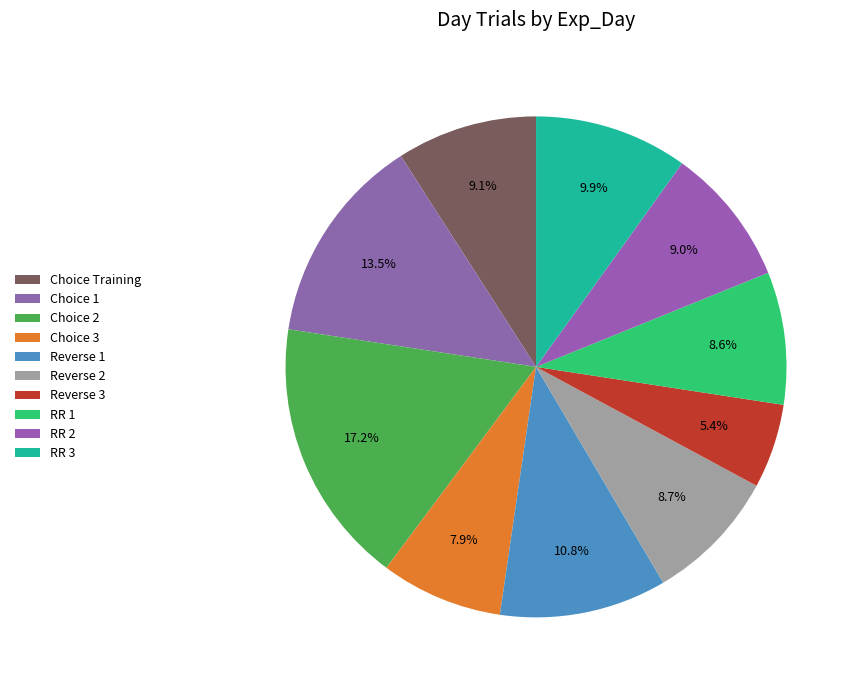

How many segments does this pie chart have?

10